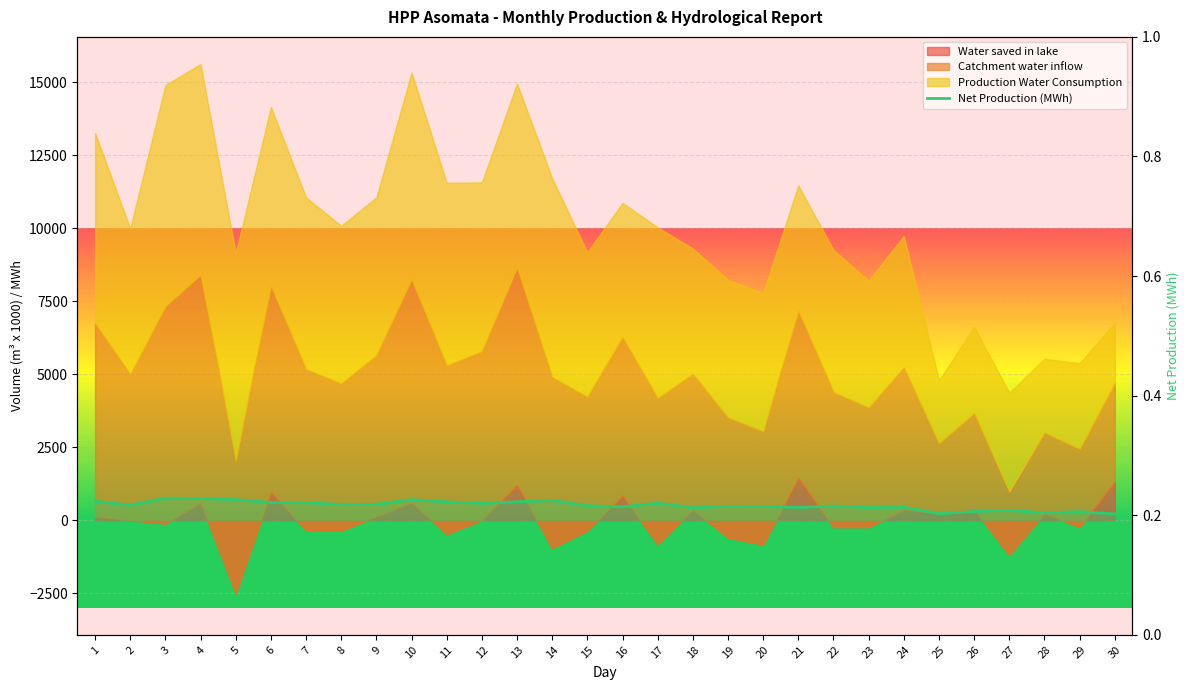

The chart shows a value of 310 at 20. True or false?

False